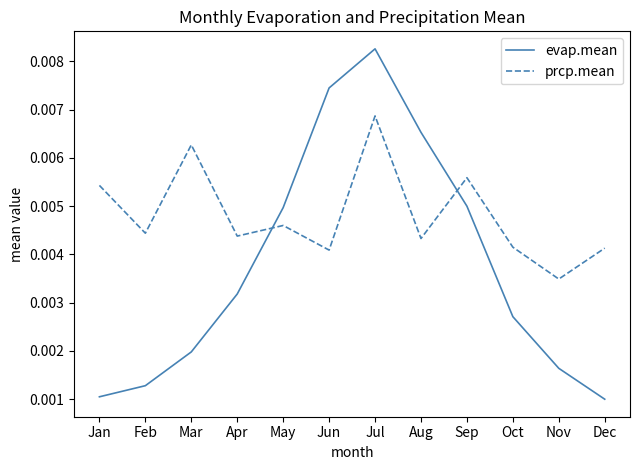

How many intersections are there between prcp.mean and evap.mean?

2